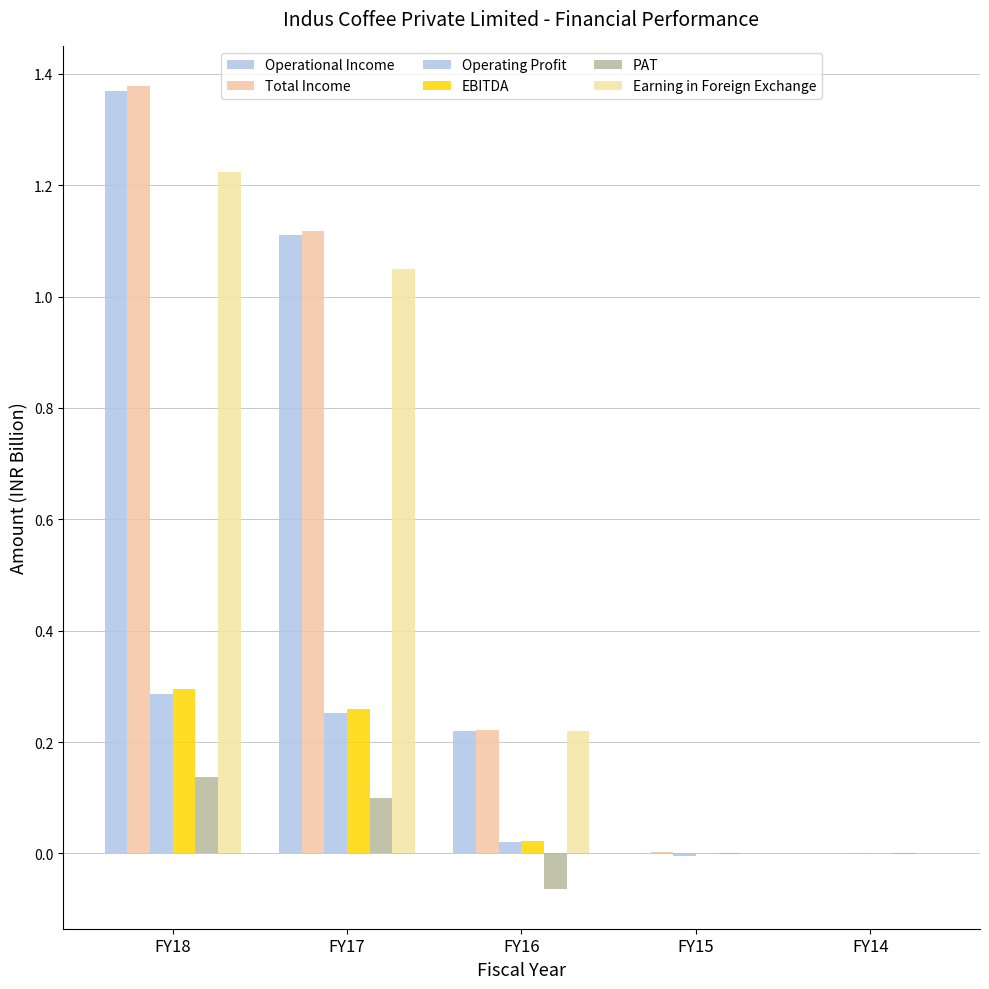

Are the bars horizontal?

No